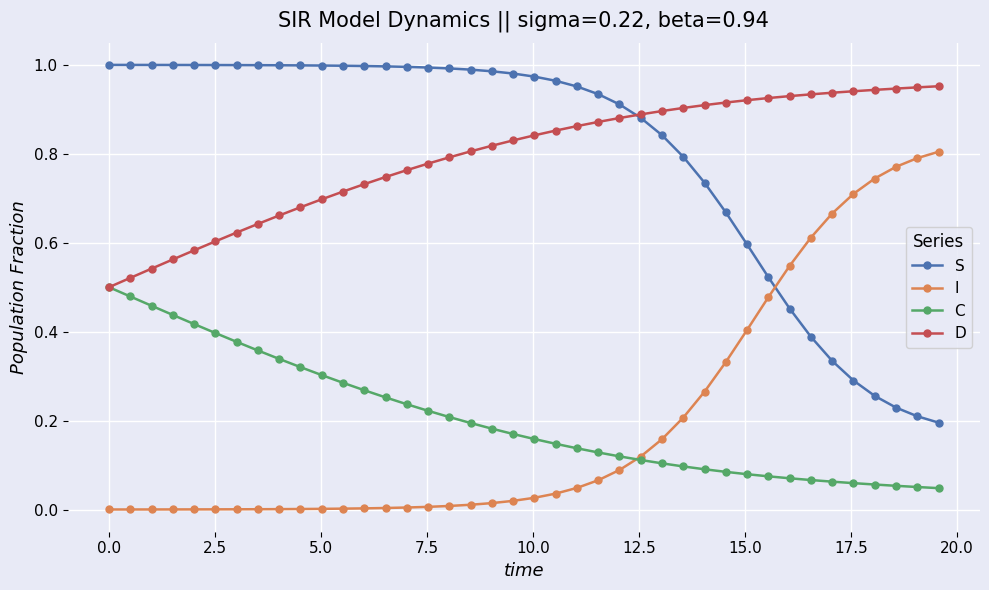

At how many categories does at least one series exceed 0?

40